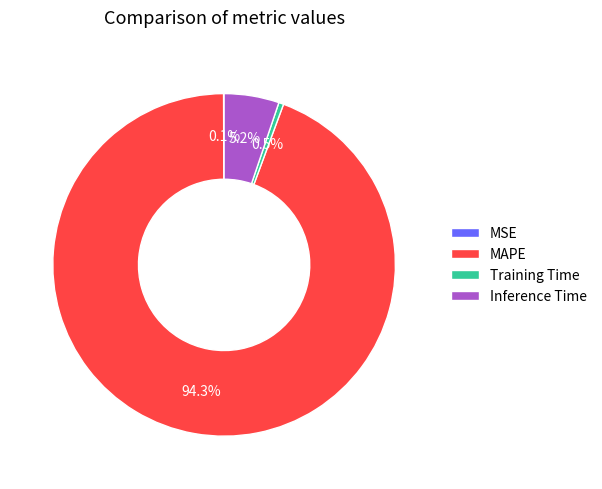

Is MAPE the majority of the pie?

Yes